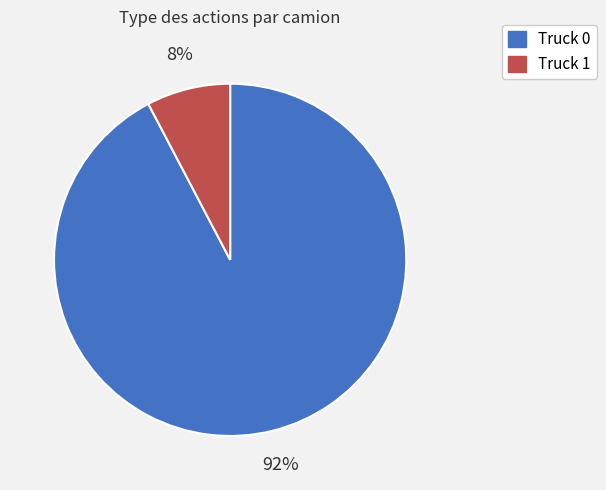

How many slices are in this pie chart?

2